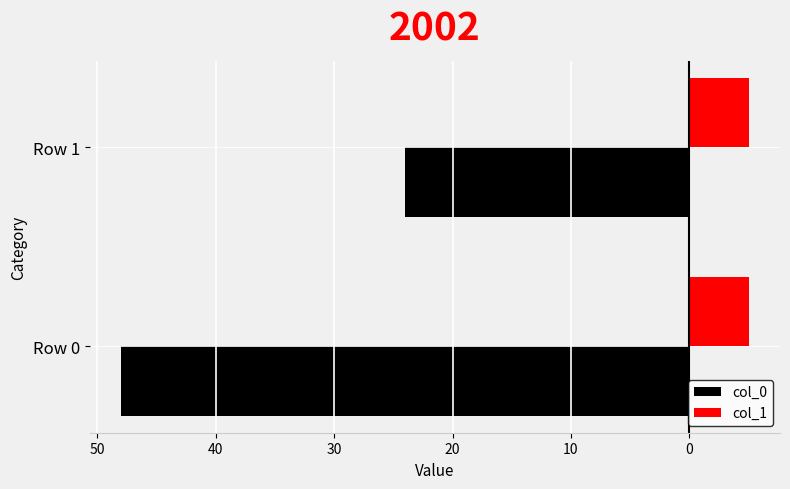

What are all the series names shown in the legend?

col_0, col_1